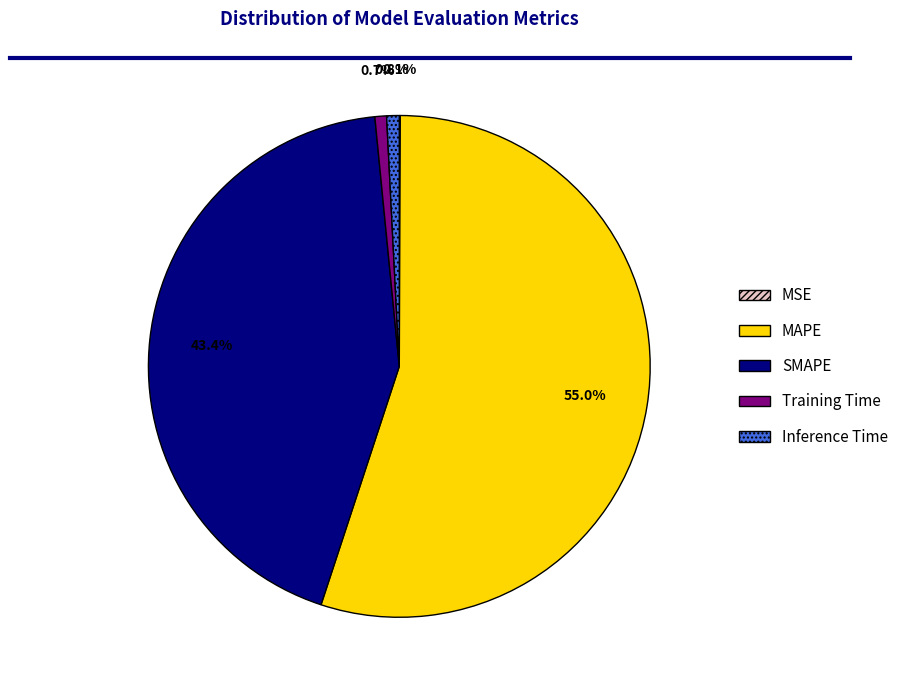

To the nearest percent, what portion does Training Time represent?

1%